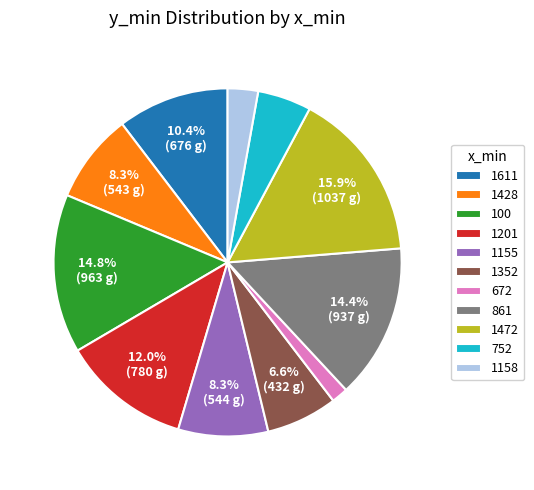

Count the number of slices in the pie.

11